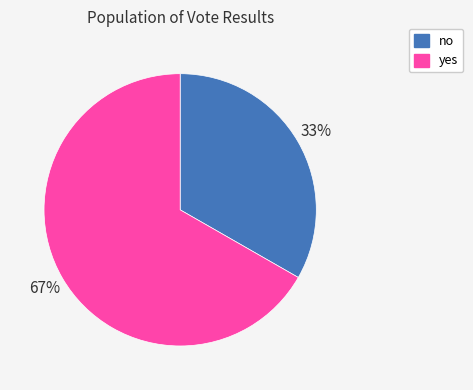

How many segments does this pie chart have?

2